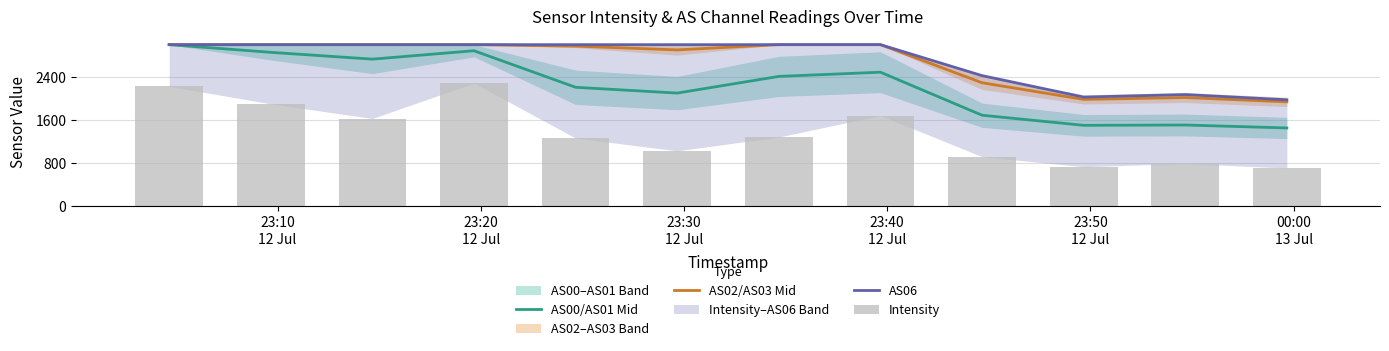

Reading right to left, list all the values displayed in this chart.

AS00/AS01 Mid: 1455.2	1510.1	1503.9	1691.4	2489.2	2411.4	2102.1	2209.3	2887.3	2731.2	2857.7	3000.0
AS02/AS03 Mid: 1939.5	2019.4	1985.0	2293.5	3000.0	3000.0	2902.7	2972.2	3000.0	3000.0	3000.0	3000.0
AS06: 1977.5	2074.6	2028.0	2425.7	3000.0	3000.0	3000.0	3000.0	3000.0	3000.0	3000.0	3000.0
Intensity: 711.6	795.9	735.8	922.5	1686.0	1287.2	1030.7	1266.6	2287.9	1630.6	1902.1	2226.5